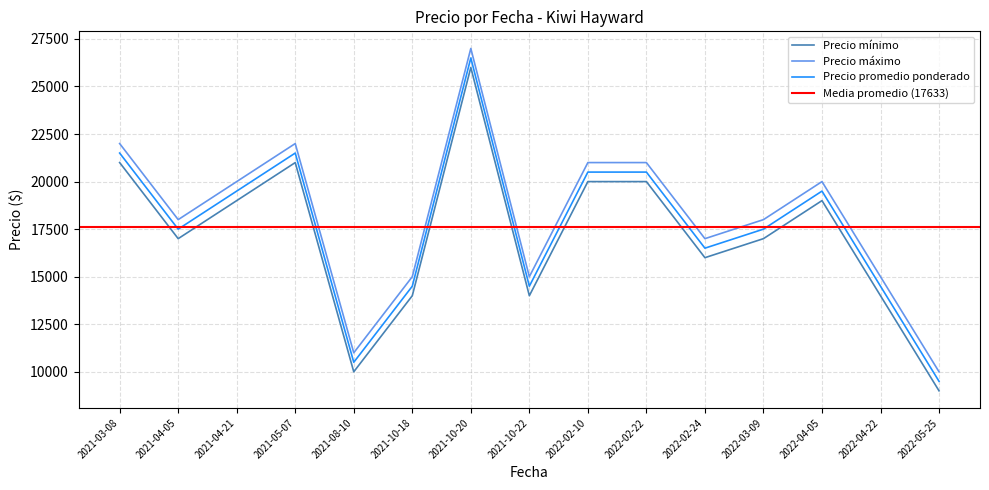

The value of Precio mínimo at 2022-02-22 is 20000. True or false?

True